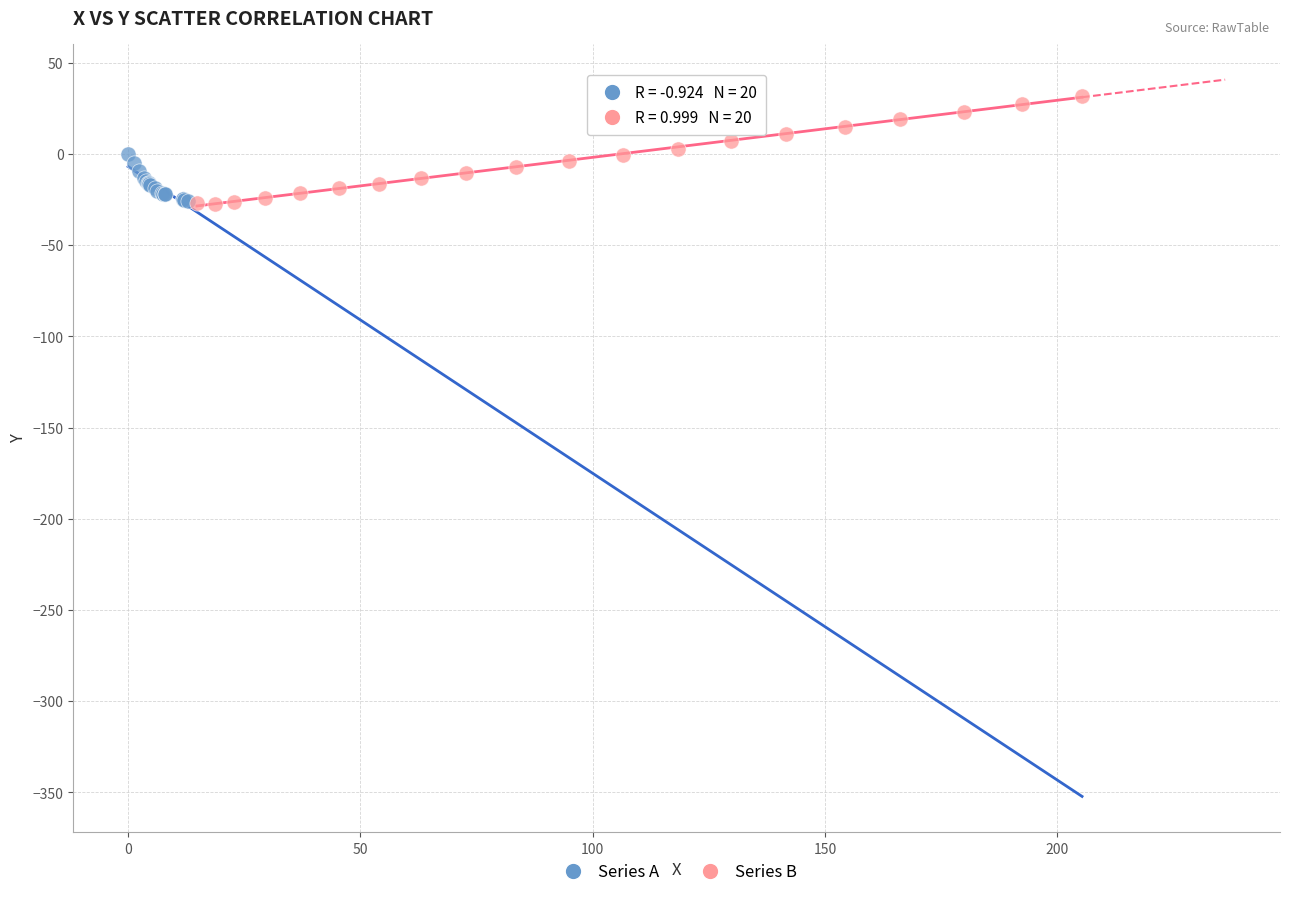

Which series contains the highest Y value?

Series B